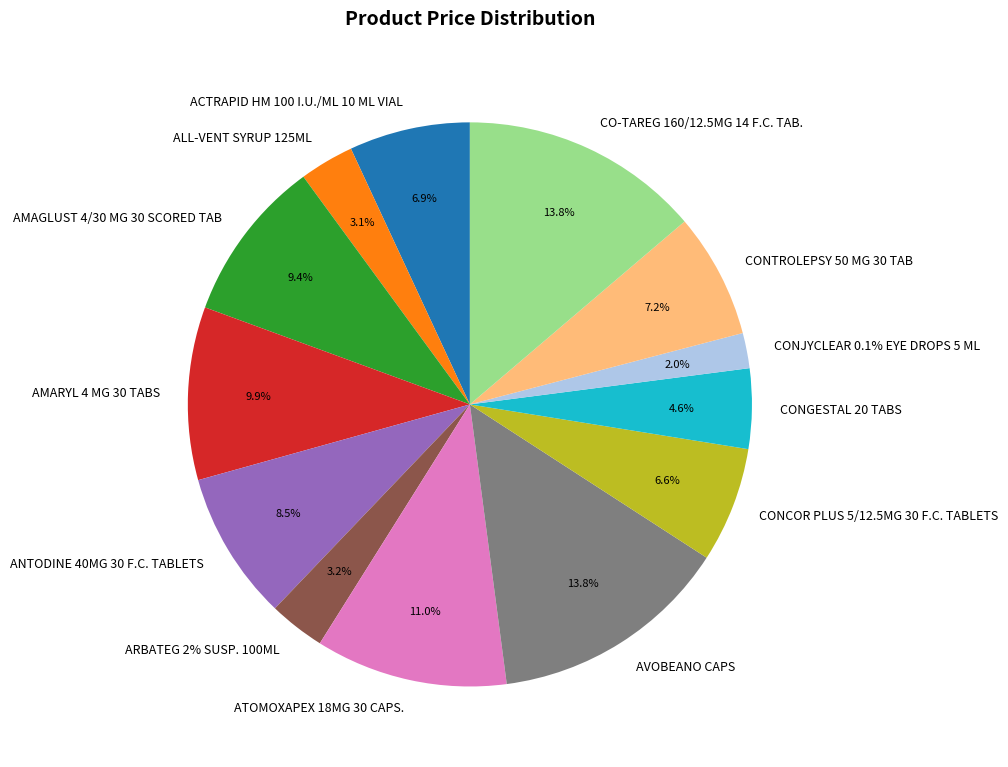

Which slice is the largest?

AVOBEANO CAPS